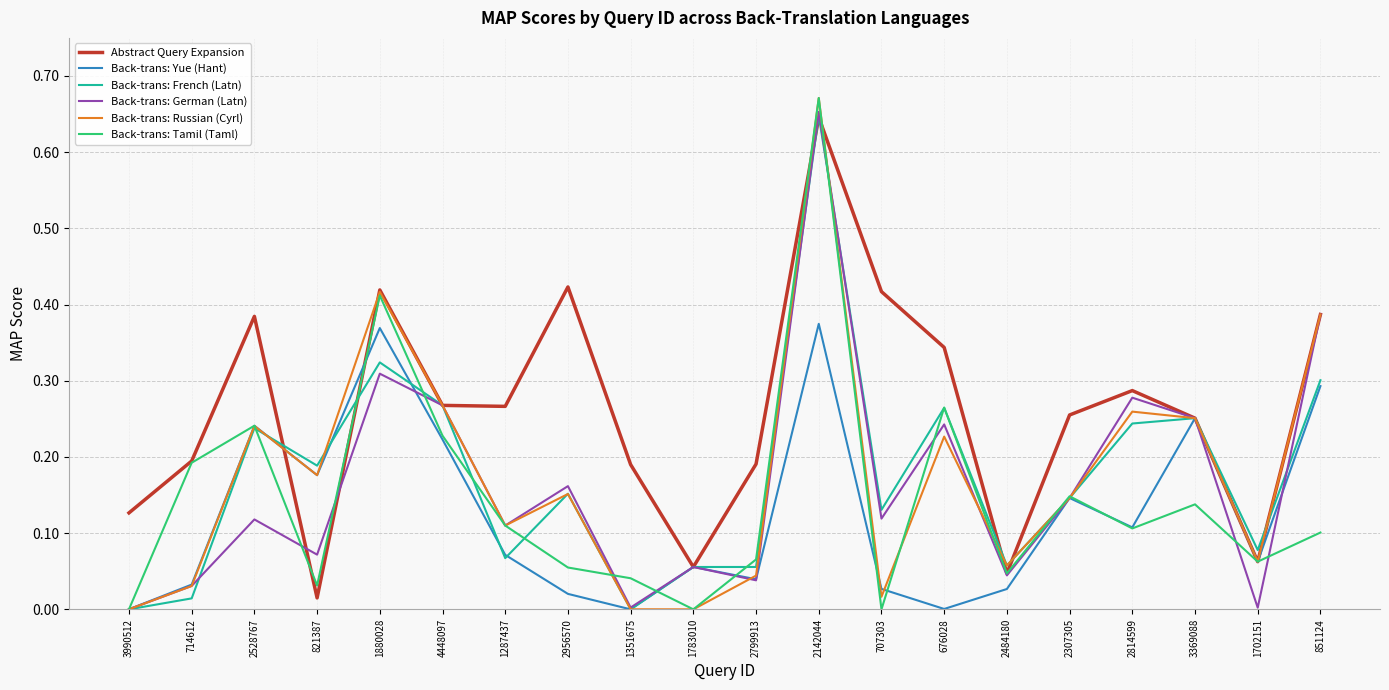

What position from the left is 2814599?

17